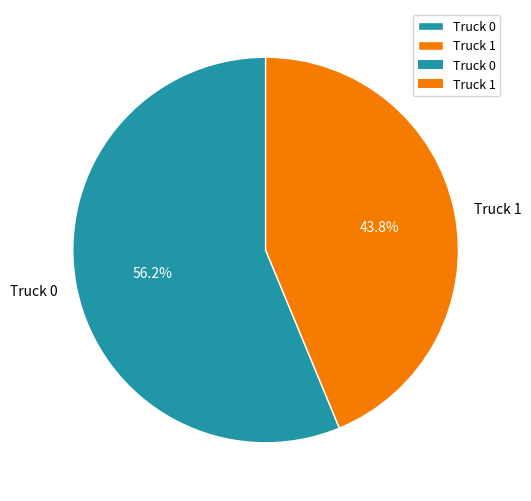

To the nearest percent, what percentage of the pie is Truck 0?

56%